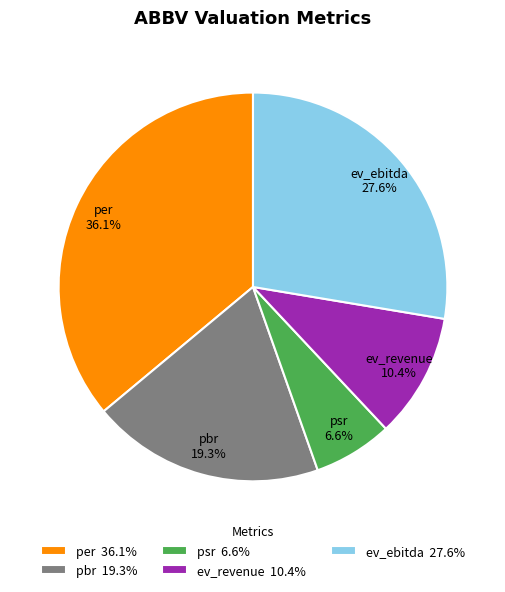

Count the number of slices in the pie.

5